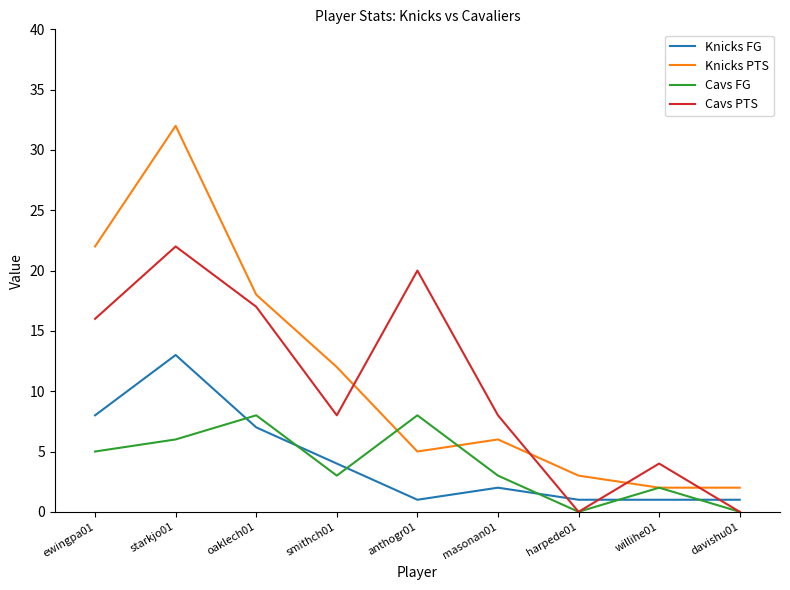

What is the highest value of the Knicks PTS series?

32